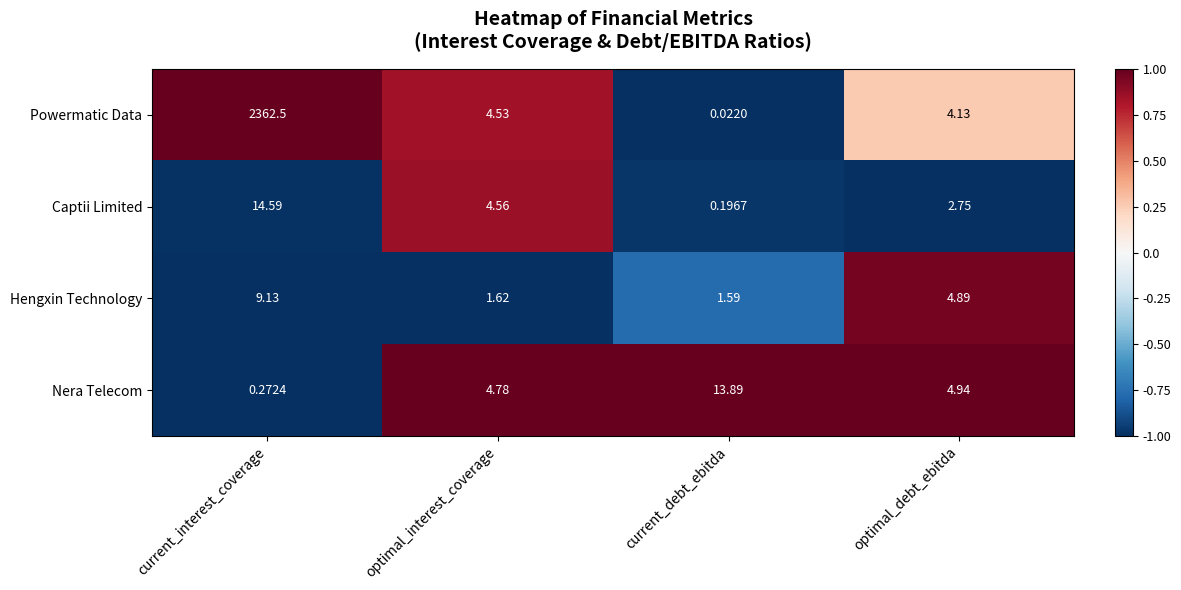

Which series has the largest range (max minus min)?

Powermatic Data